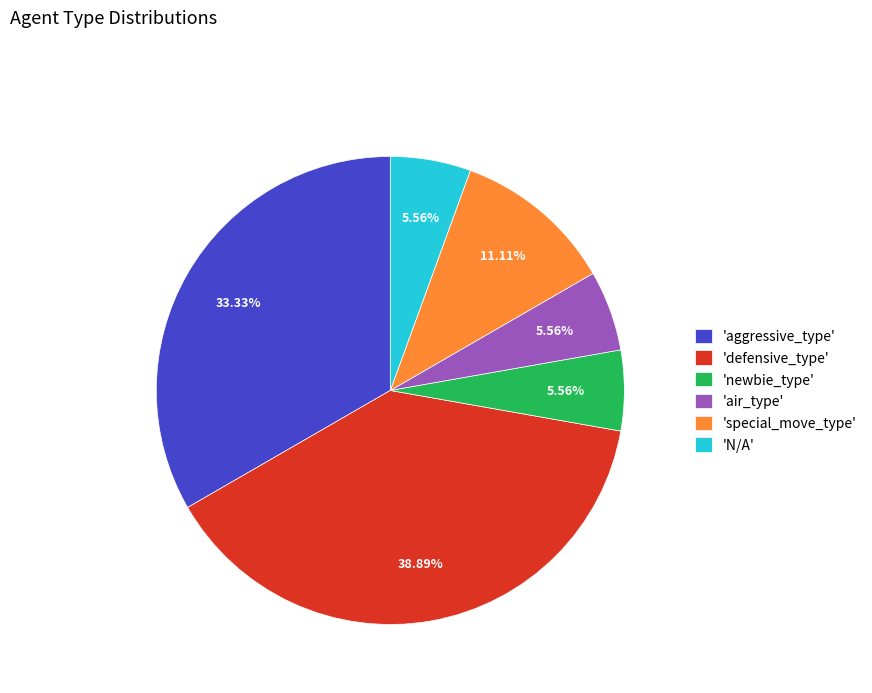

How many segments does this pie chart have?

6